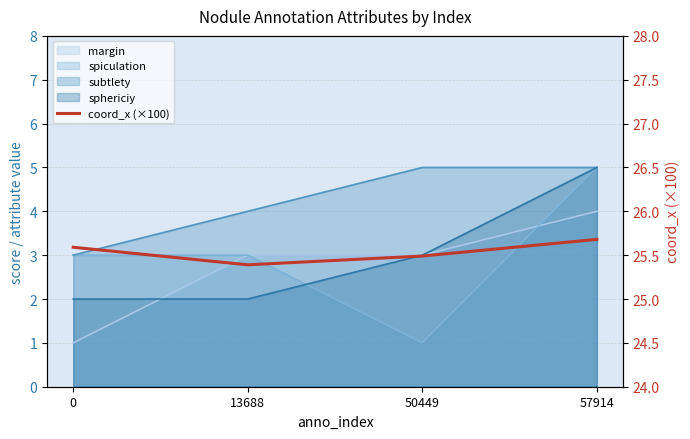

List the labels in order of value, smallest first.

13688, 50449, 0, 57914